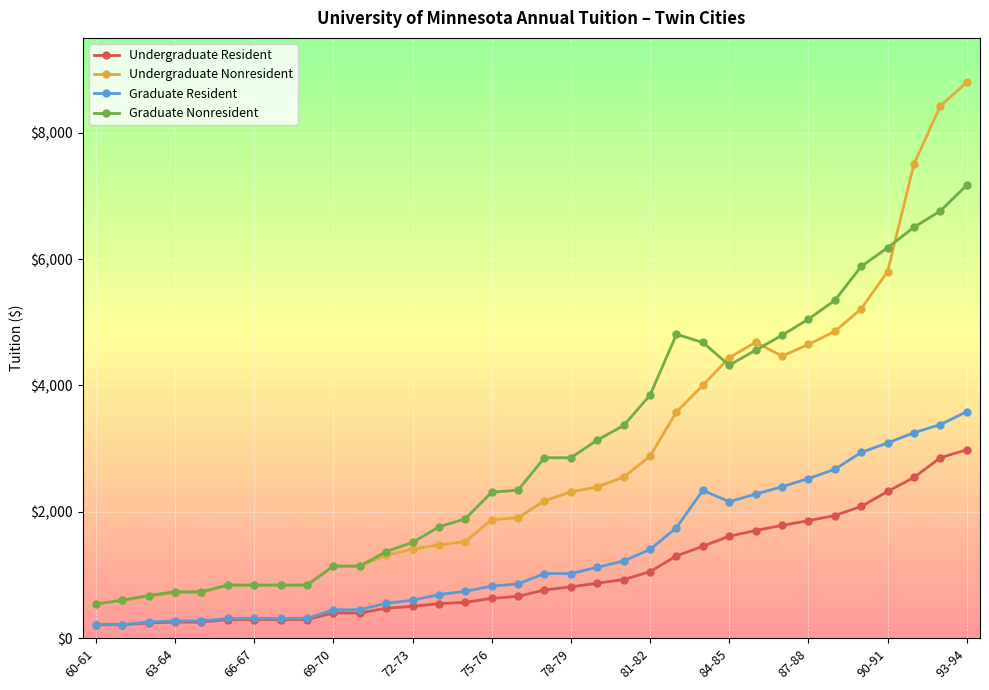

What is the value of the Undergraduate Resident point at the 20th from the left?

870